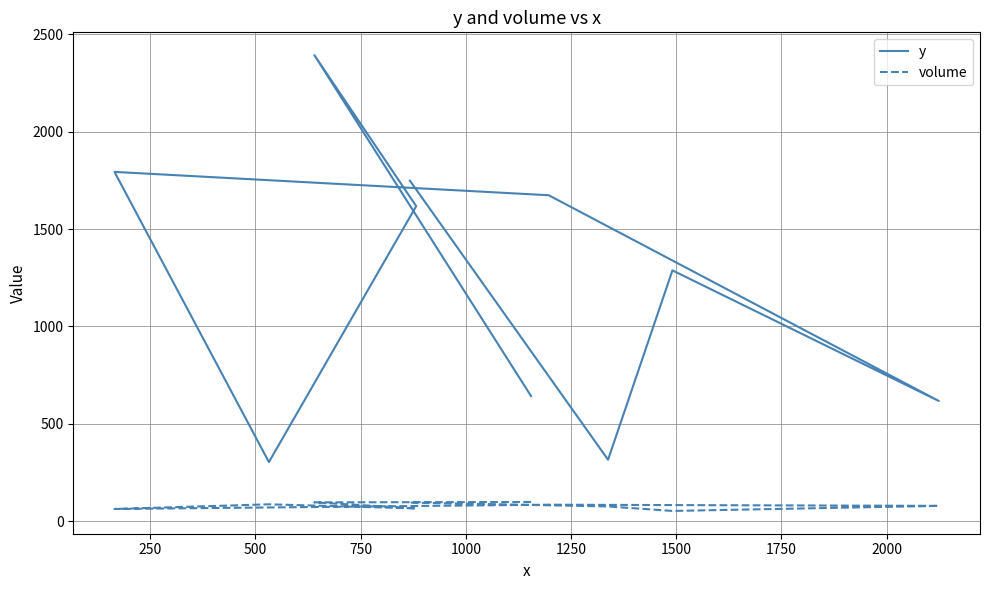

What are all the series names shown in the legend?

y, volume